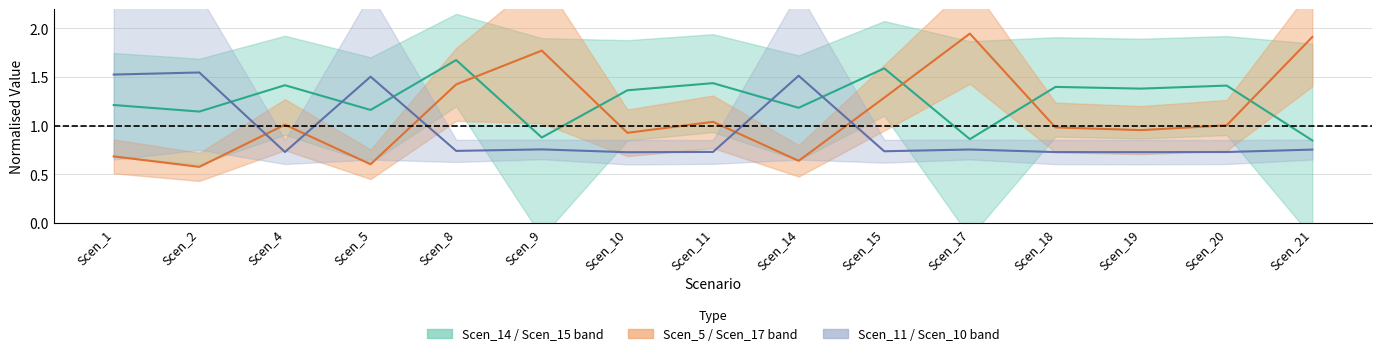

Does the chart display data point markers on the line(s)?

No